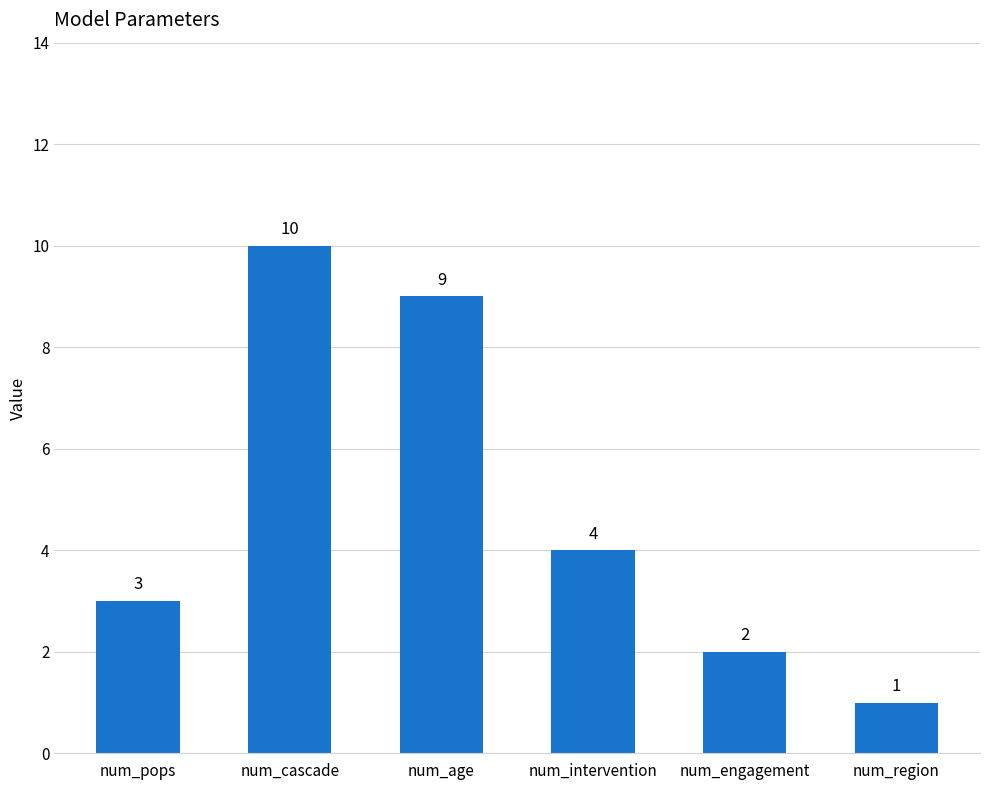

How many data points are less than 4?

3